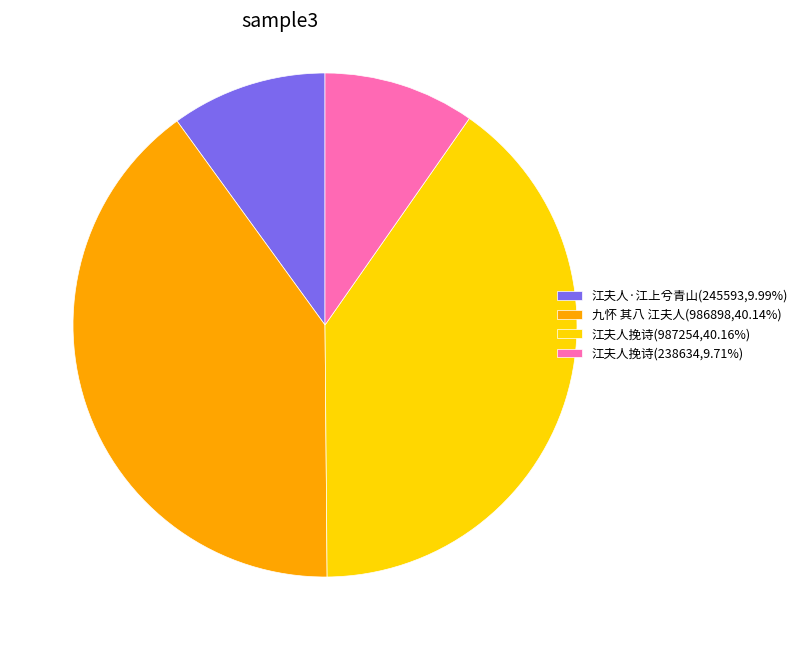

Approximately how many times larger is the value at 江夫人挽诗(238634,9.71%) compared to 江夫人·江上兮青山(245593,9.99%)?

1.0